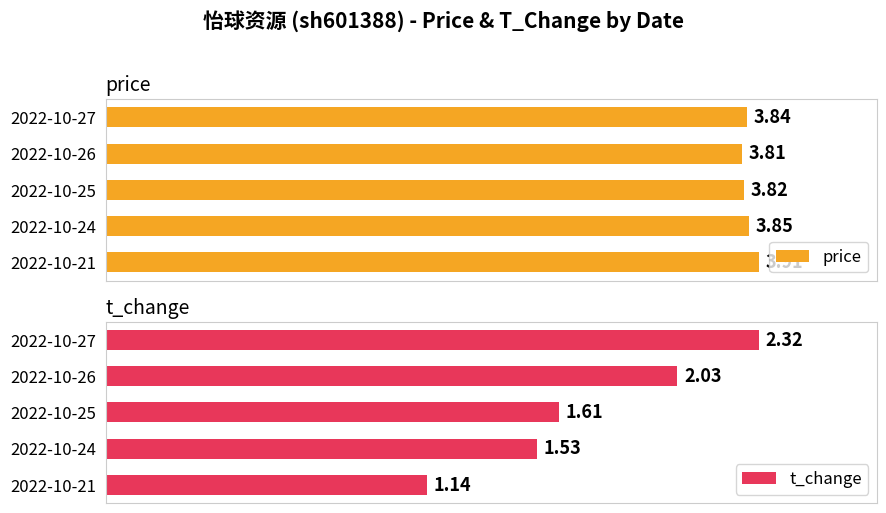

How many bars are there in total?

10